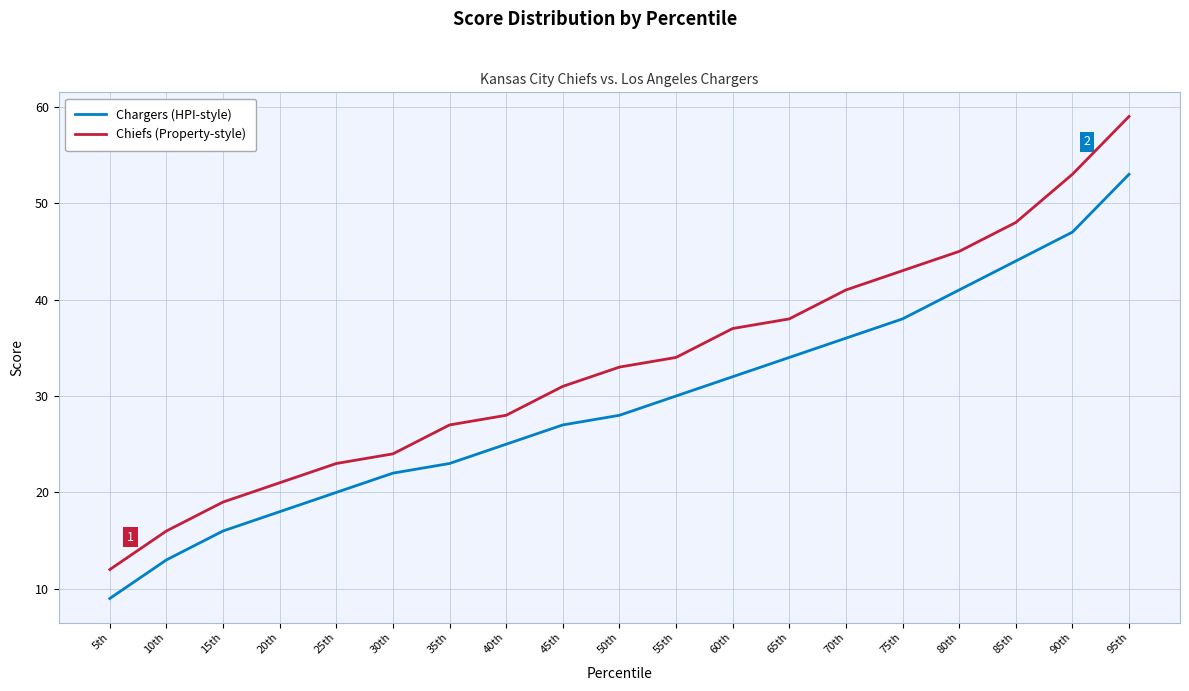

True or false: Chargers (HPI-style) and Chiefs (Property-style) intersect in this chart.

False